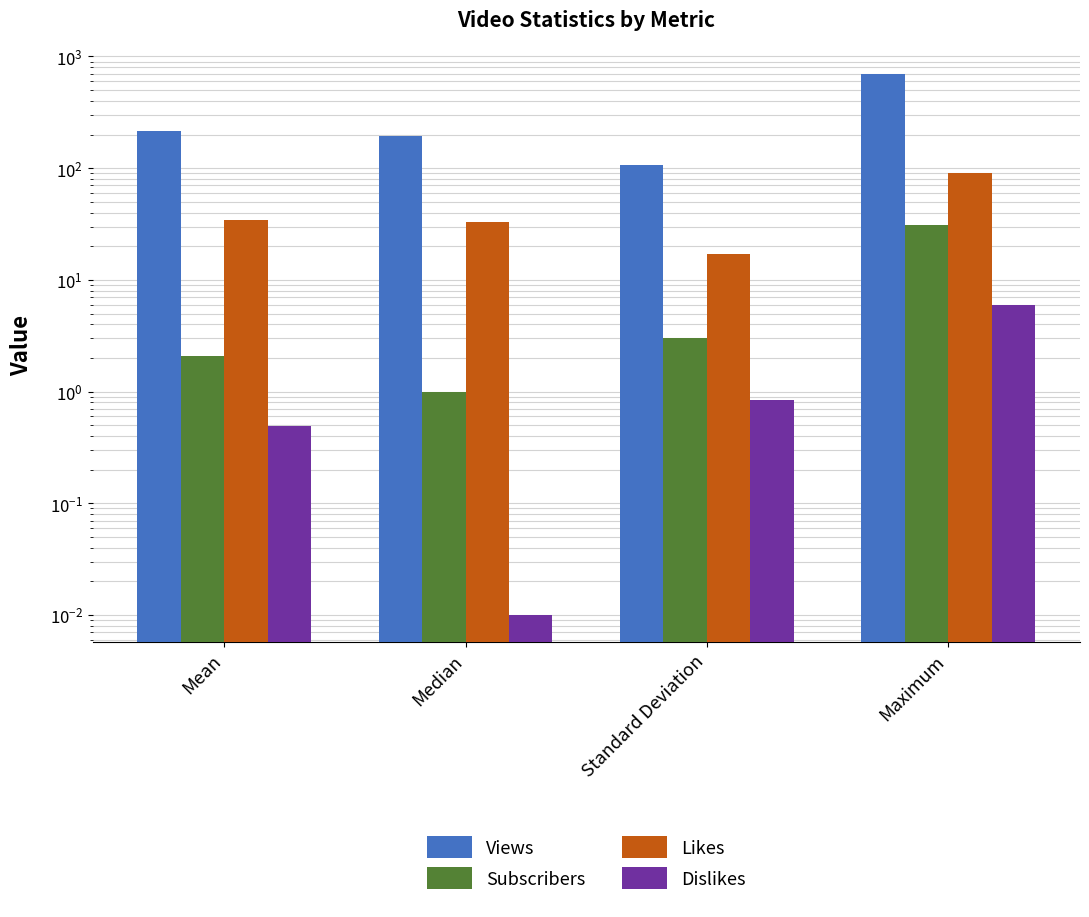

How many bars are there in total?

16